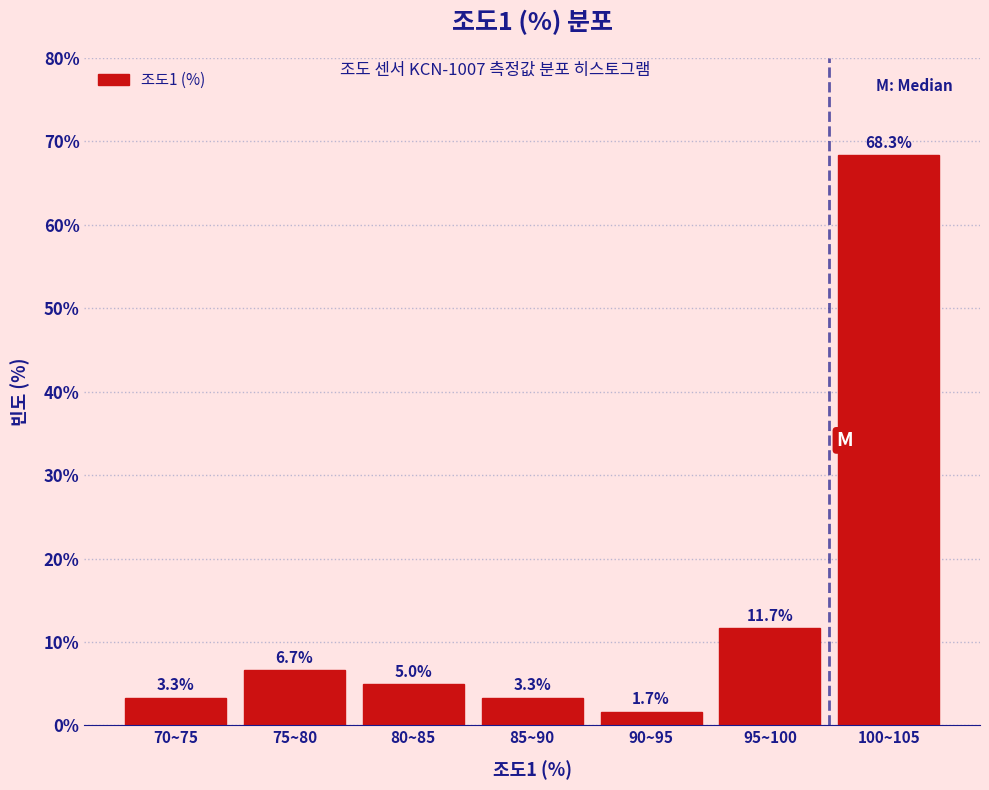

Reading right to left, what are all the values shown in this chart?

100~105=68.3	95~100=11.7	90~95=1.7	85~90=3.3	80~85=5.0	75~80=6.7	70~75=3.3